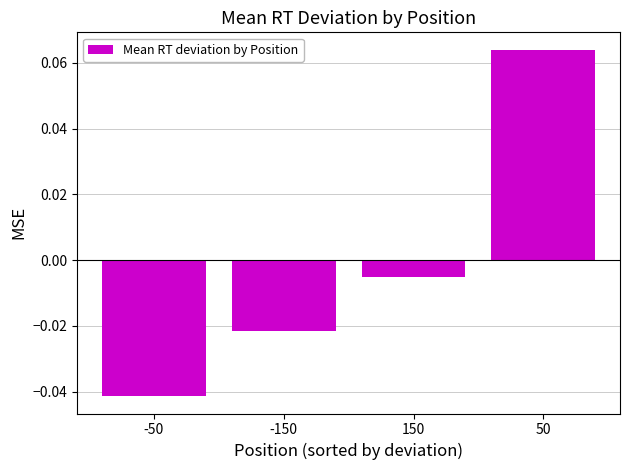

How many values are below zero?

3